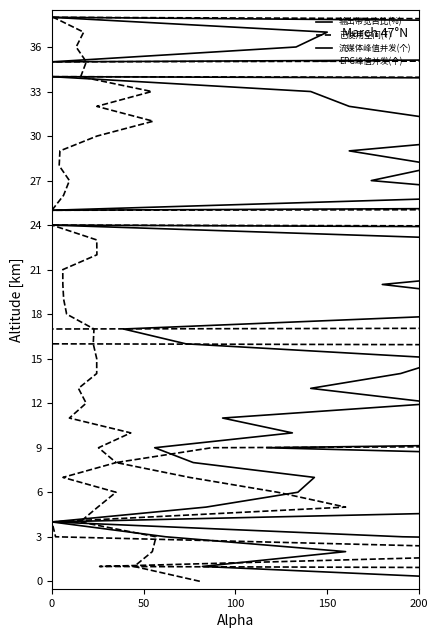

Which series has the largest total across all categories?

输出带宽占比(%)